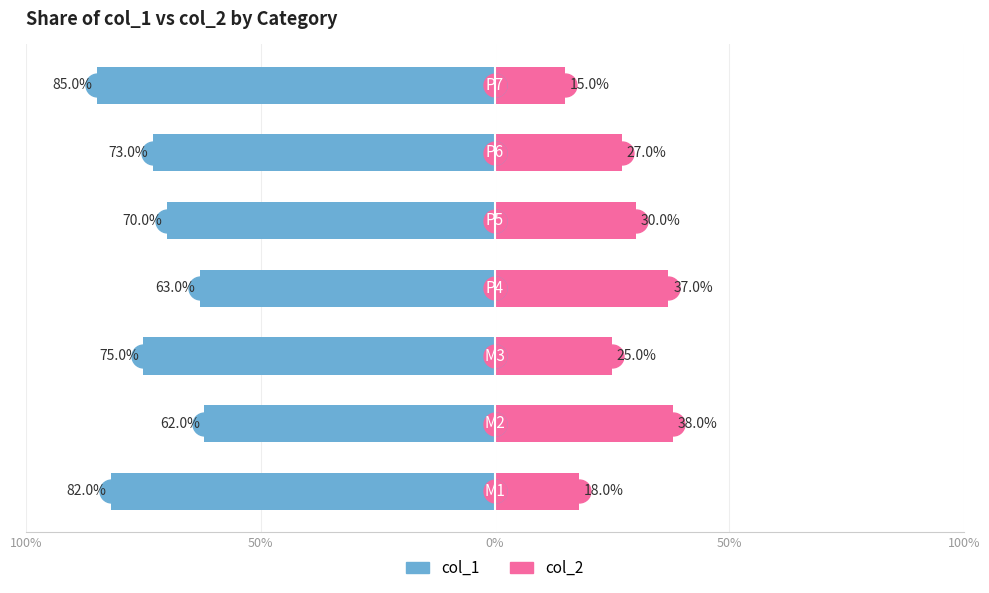

What are all the series names shown in the legend?

col_1, col_2